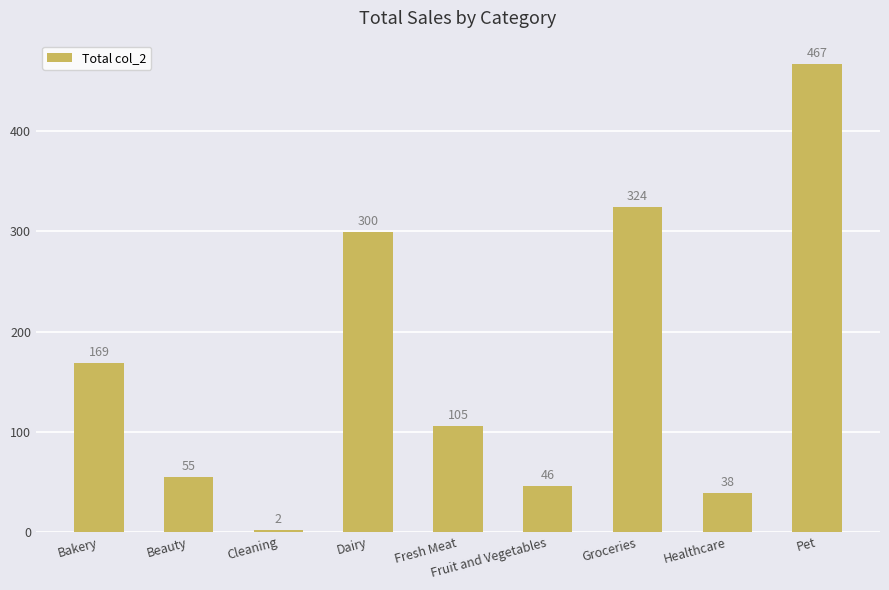

What position from the right is Fruit and Vegetables?

4